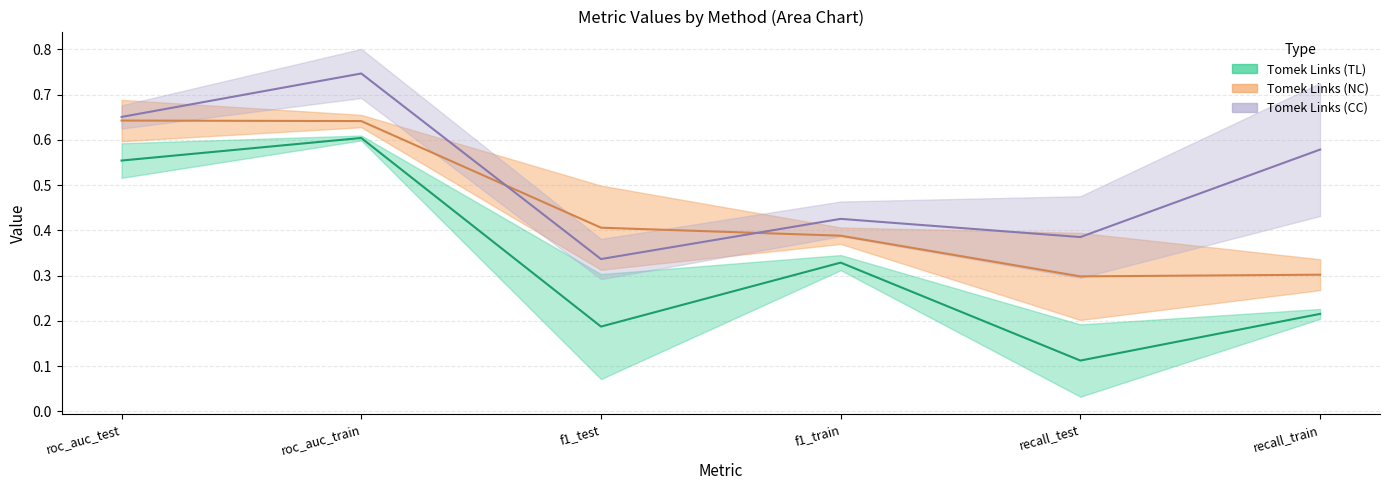

How many lines are shown in the chart?

3